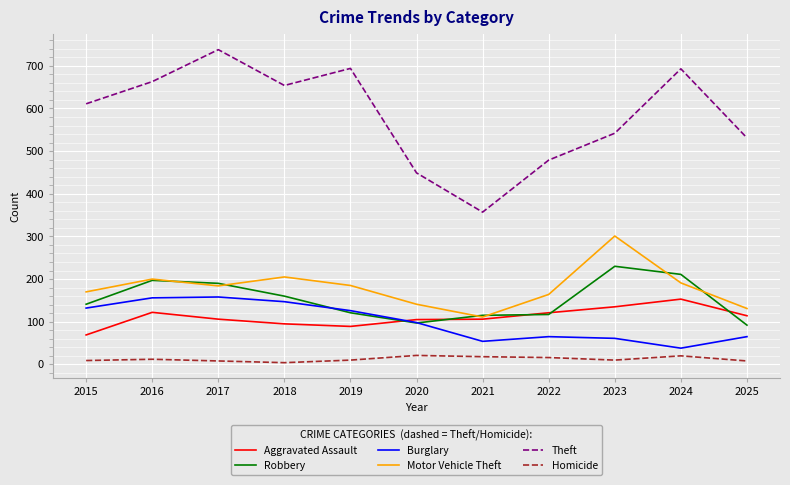

Is this an area chart (filled region under the line)?

No